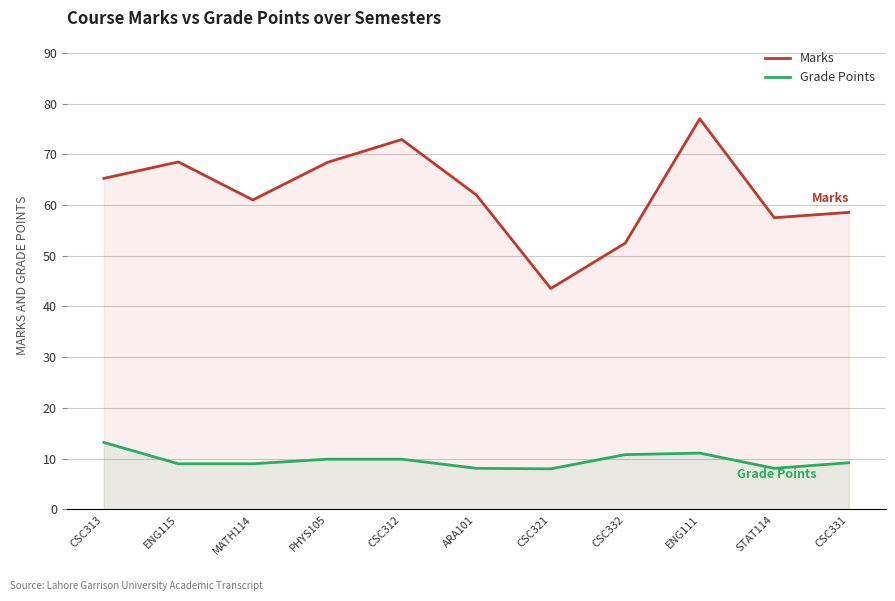

Does the chart display data point markers on the line(s)?

No